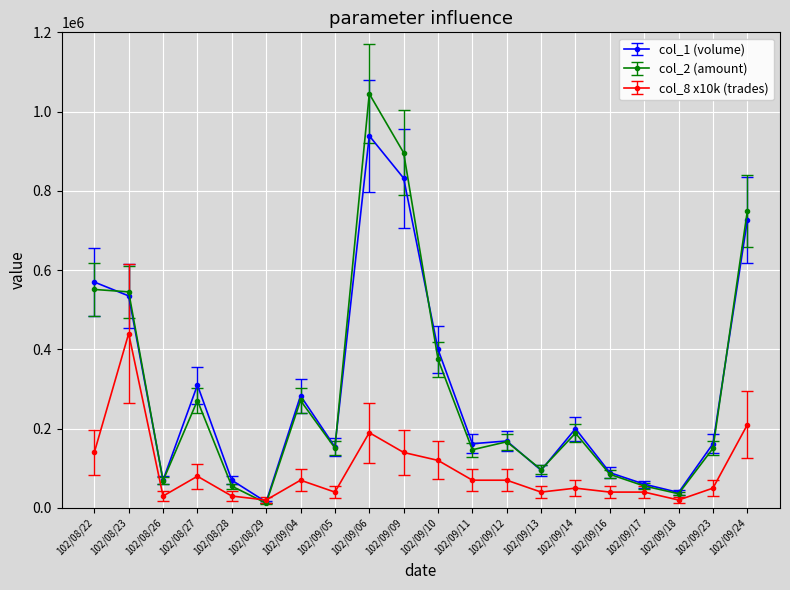

Which category has the highest value in the col_1 (volume) series?

102/09/06